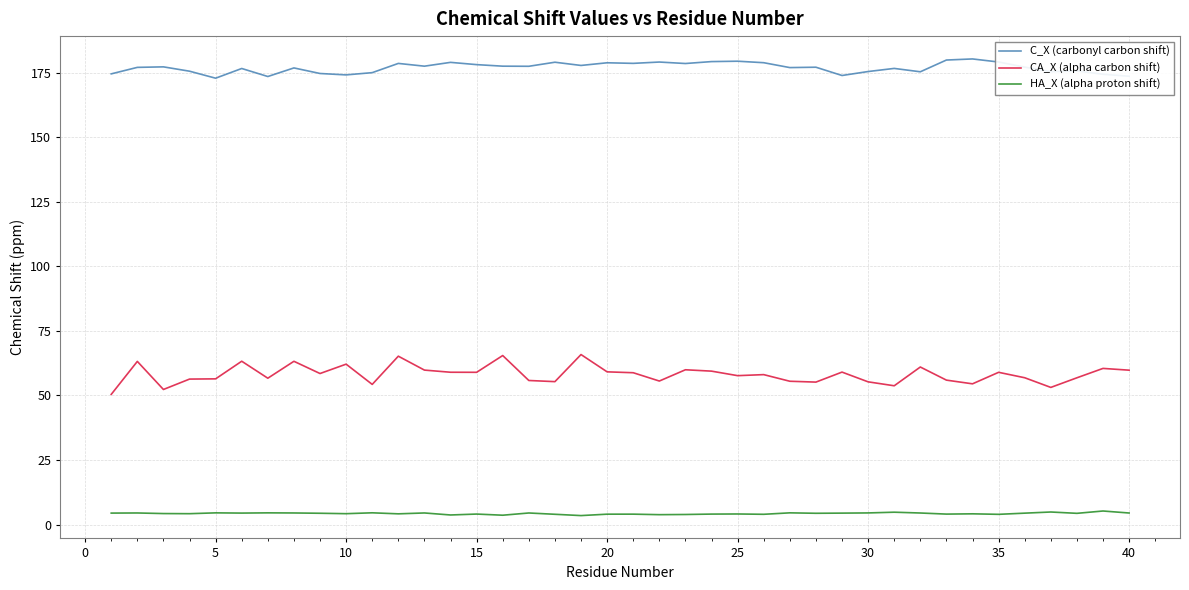

True or false: HA_X (alpha proton shift) and C_X (carbonyl carbon shift) intersect in this chart.

False